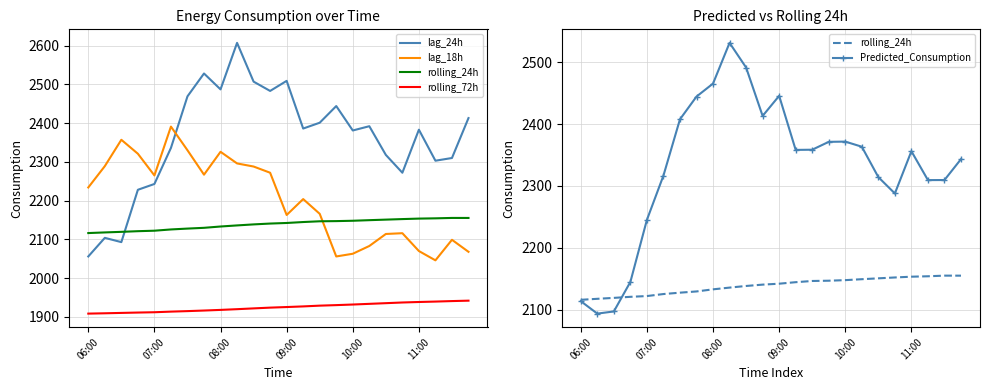

What is the sum of the Predicted_Consumption values at 11:00 and 07:00?

4601.5